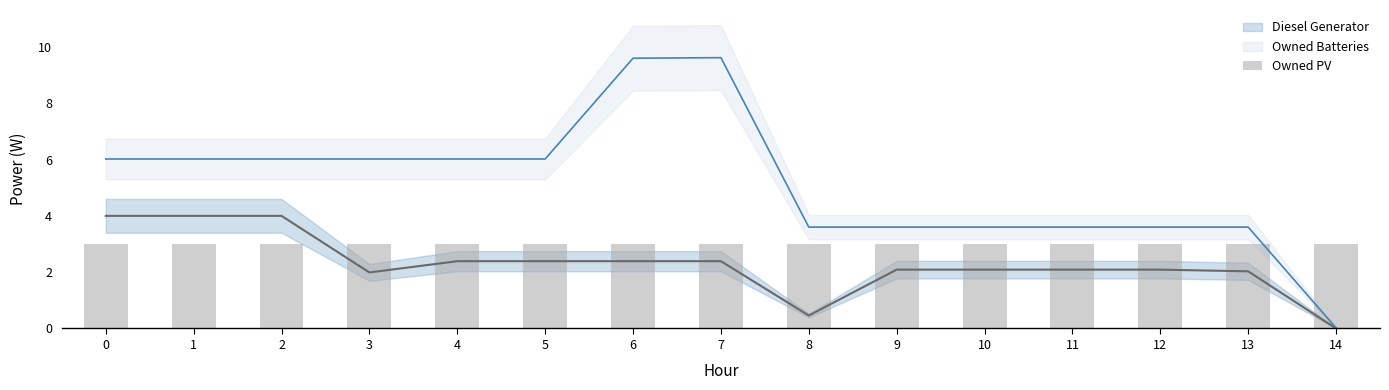

At how many categories does at least one series exceed 6?

8